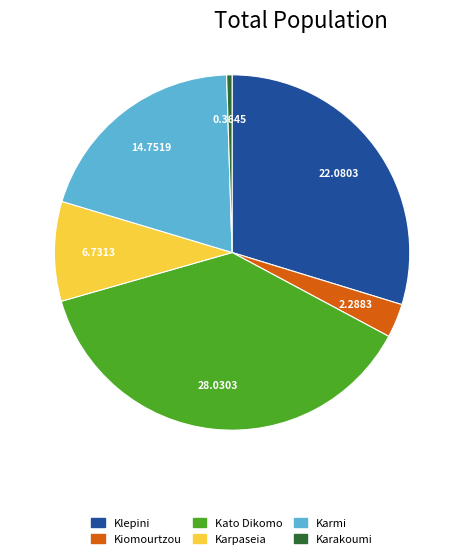

Does any single category account for the majority?

No